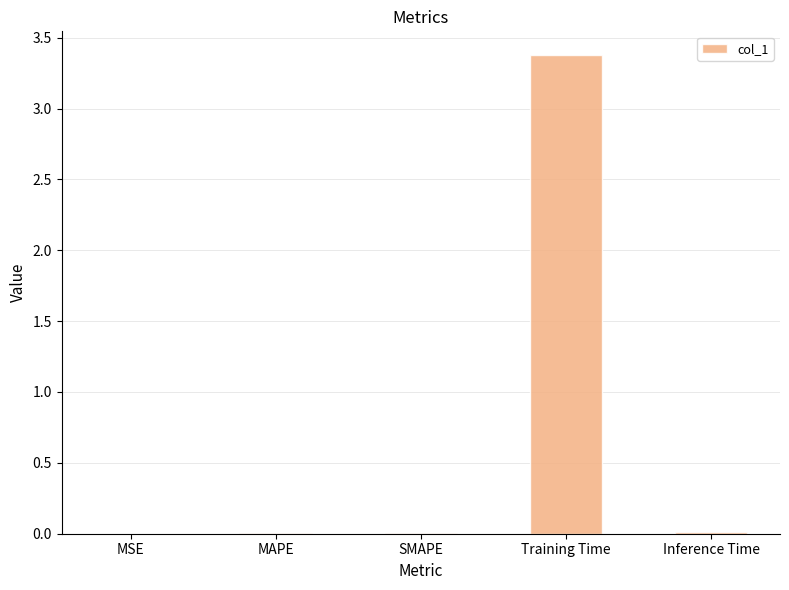

What is the difference between the values at MAPE and Training Time?

3.4